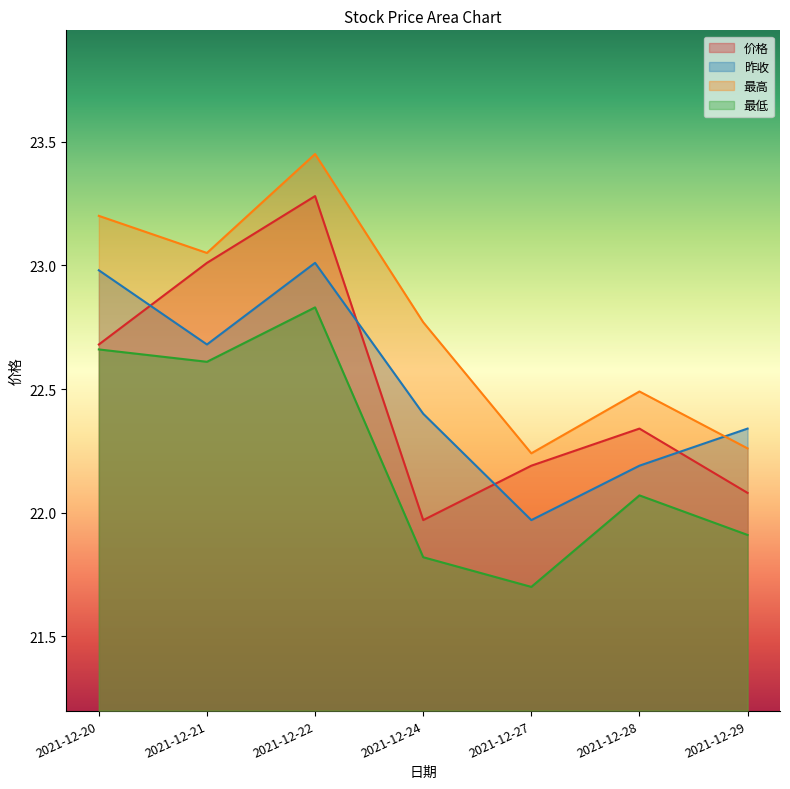

How many distinct data groups are displayed?

4